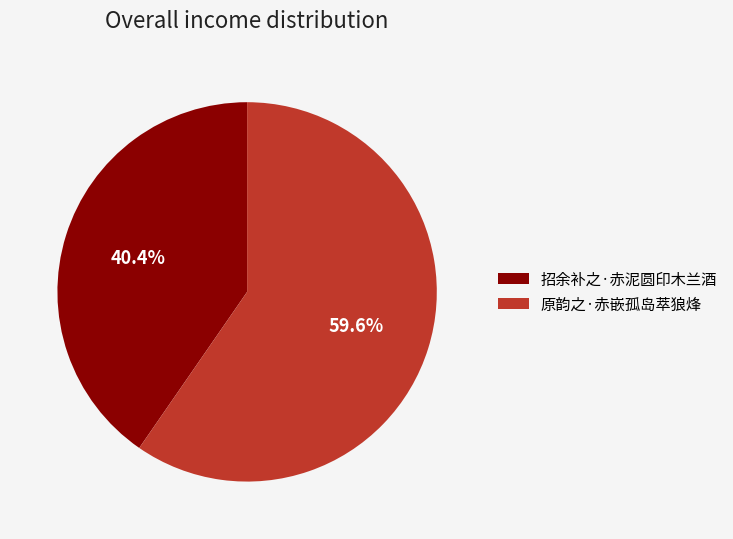

How much of the chart is everything except 招余补之·赤泥圆印木兰酒?

59.6%